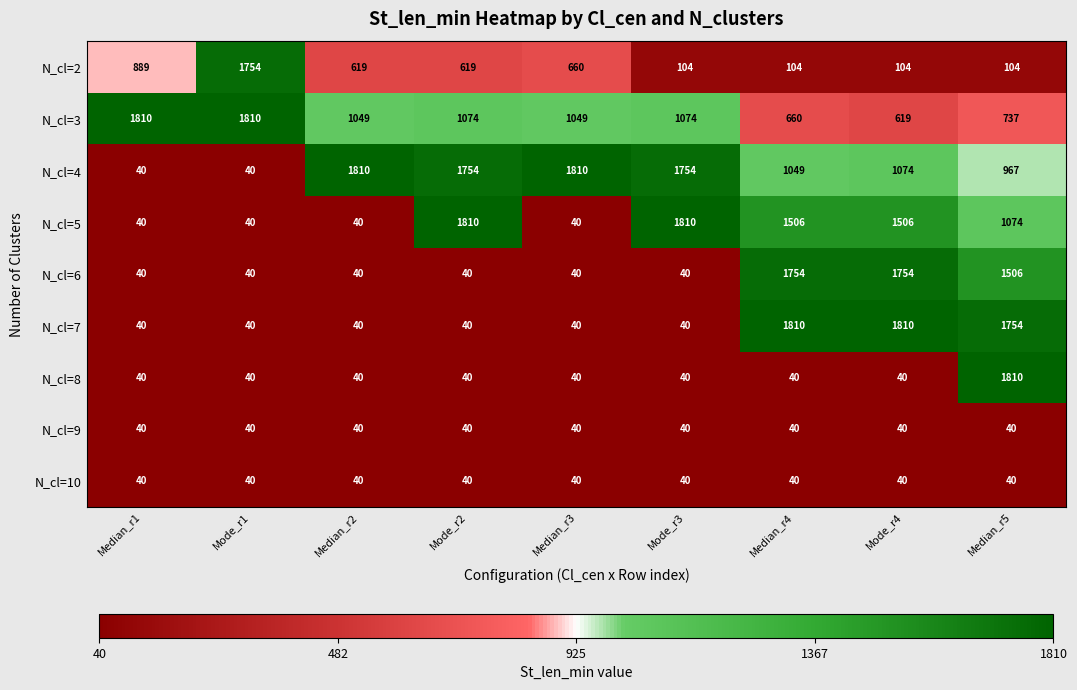

Is it true that N_cl=10 equals 40 at Median_r4?

True